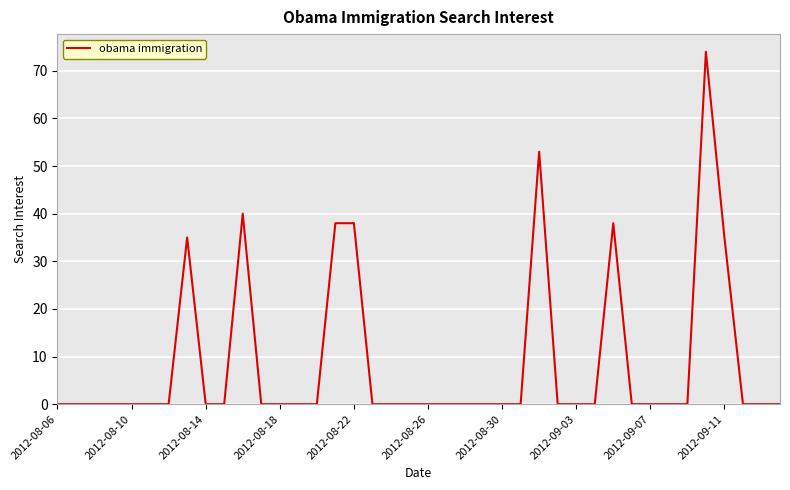

True or false: the data has more than 0 interior local peaks.

True